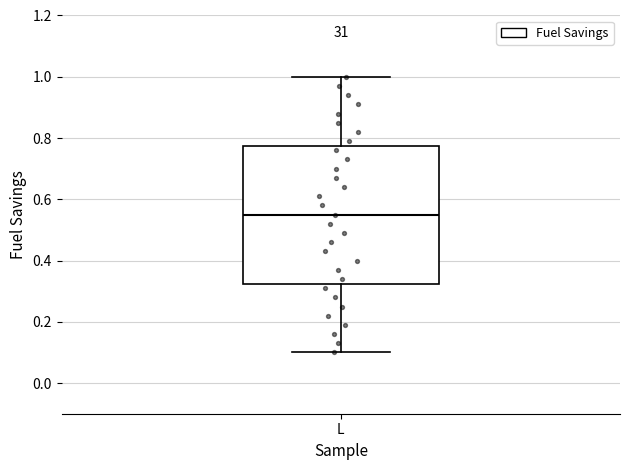

Read this box plot against the y-axis: the position of the median line, the range covered by the box, and the ends of both whiskers. The values are not printed on the chart, so give them approximately, as read against the axis.

median 0.56, box 0.32 to 0.78, whiskers 0.10 to 1.00